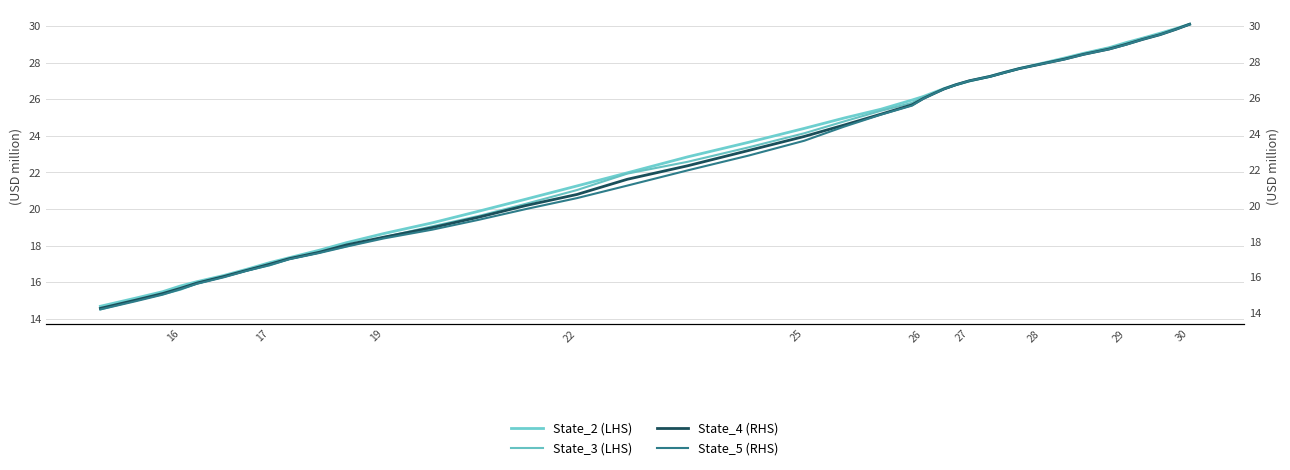

Which series has the largest total across all categories?

State_2 (LHS)